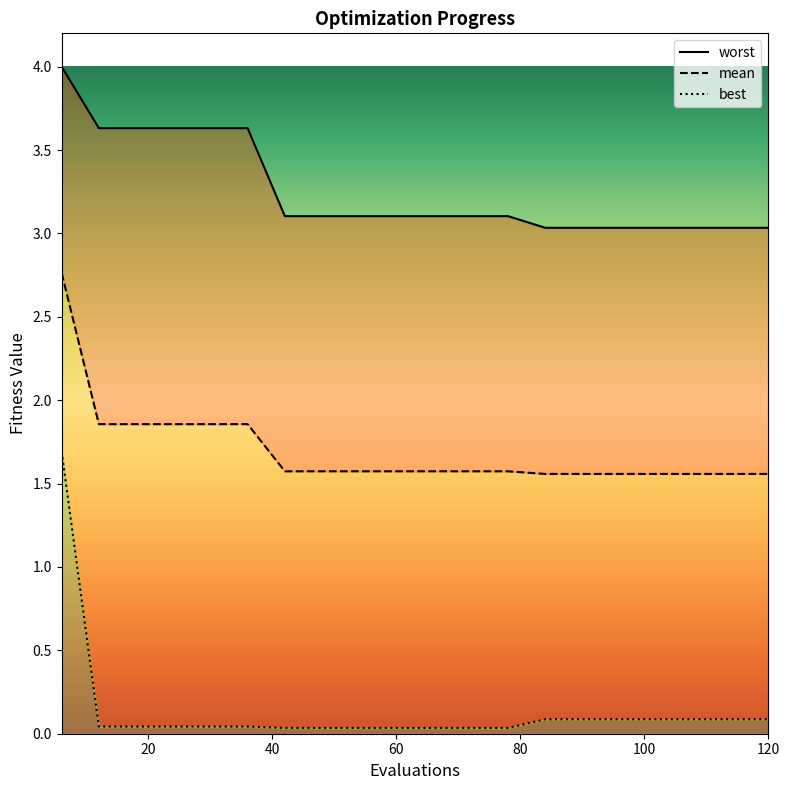

True or false: mean and worst intersect in this chart.

False